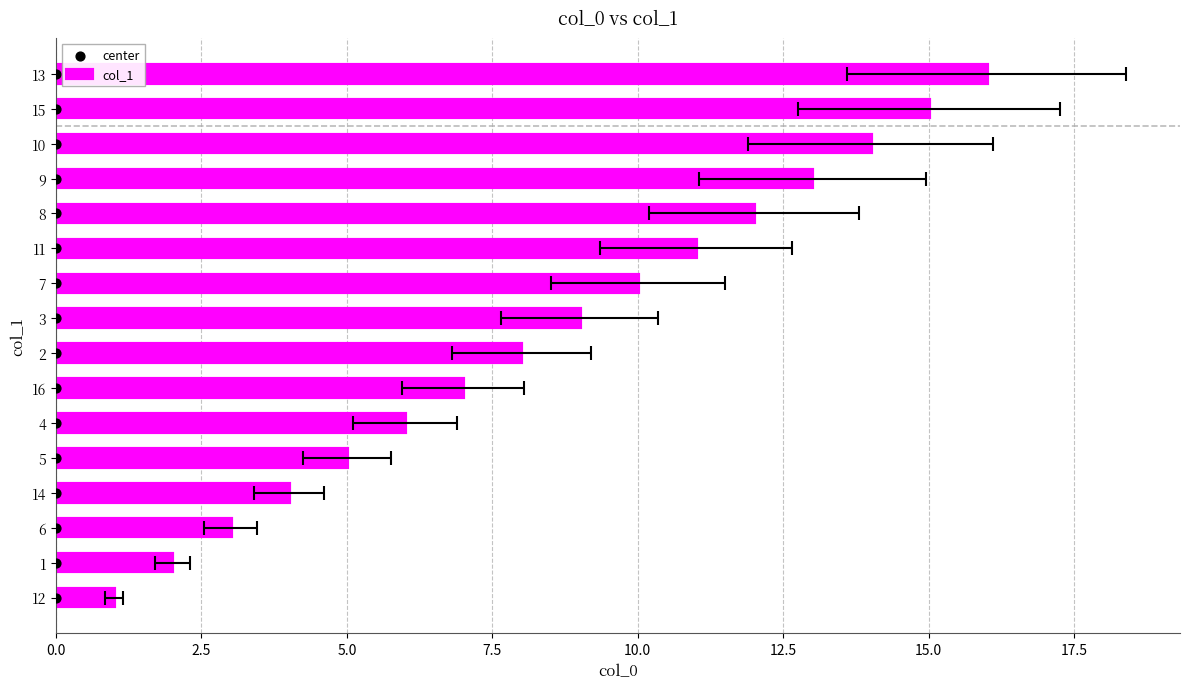

At how many categories does at least one series exceed 12?

4